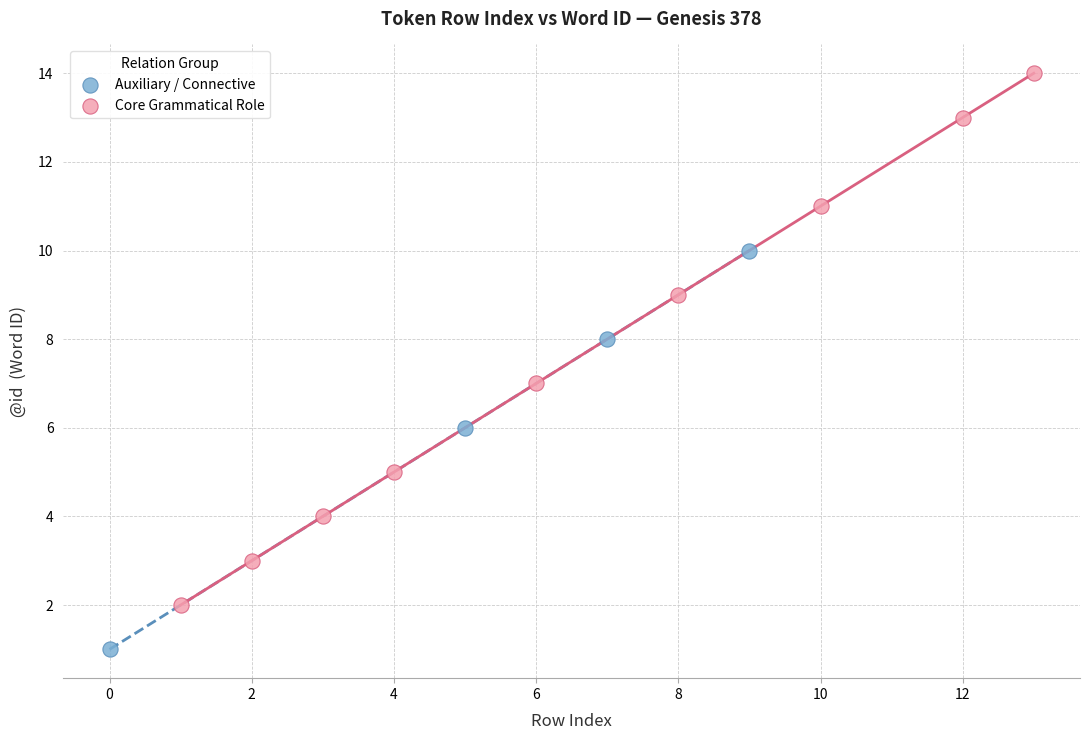

Which series has the widest spread of Y values?

Core Grammatical Role